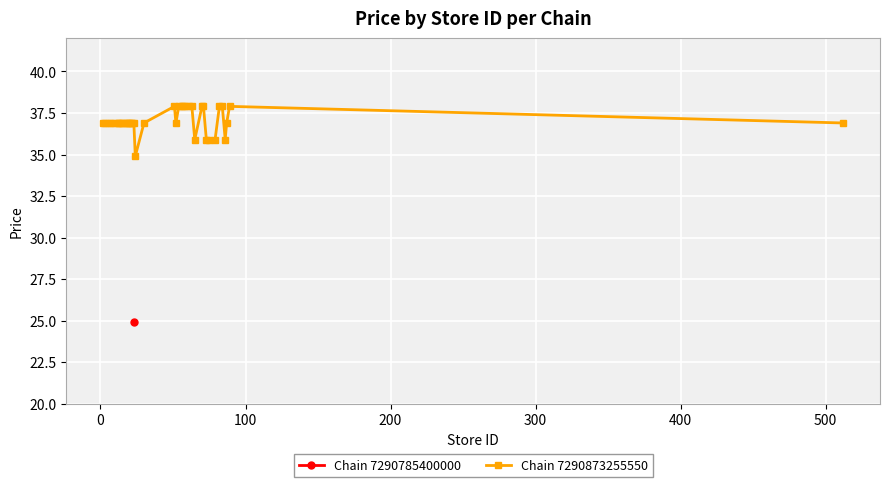

How many categories are shown in the chart?

38